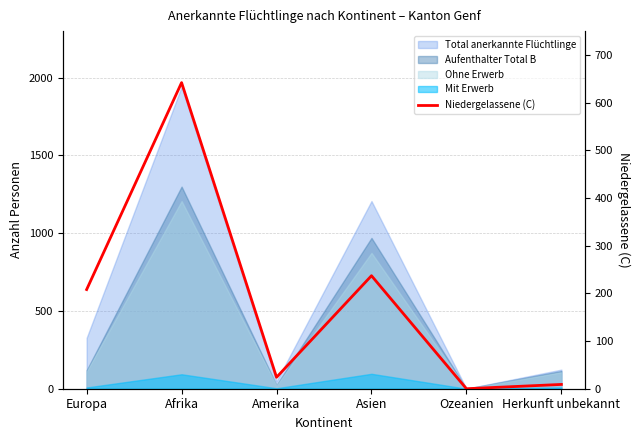

Which label corresponds to the largest value in the chart?

Afrika